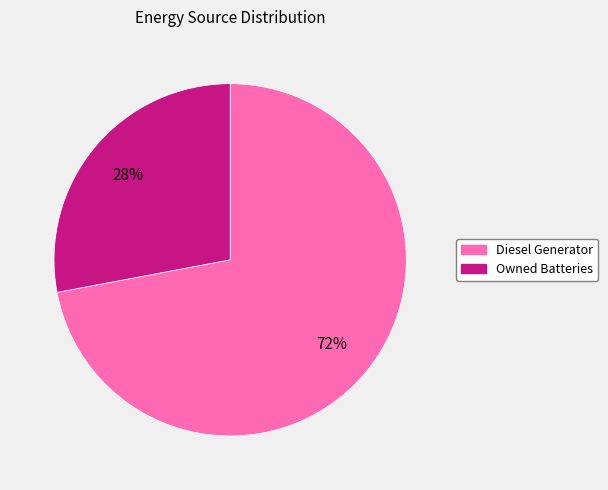

To the nearest percent, what is the average slice percentage?

50%